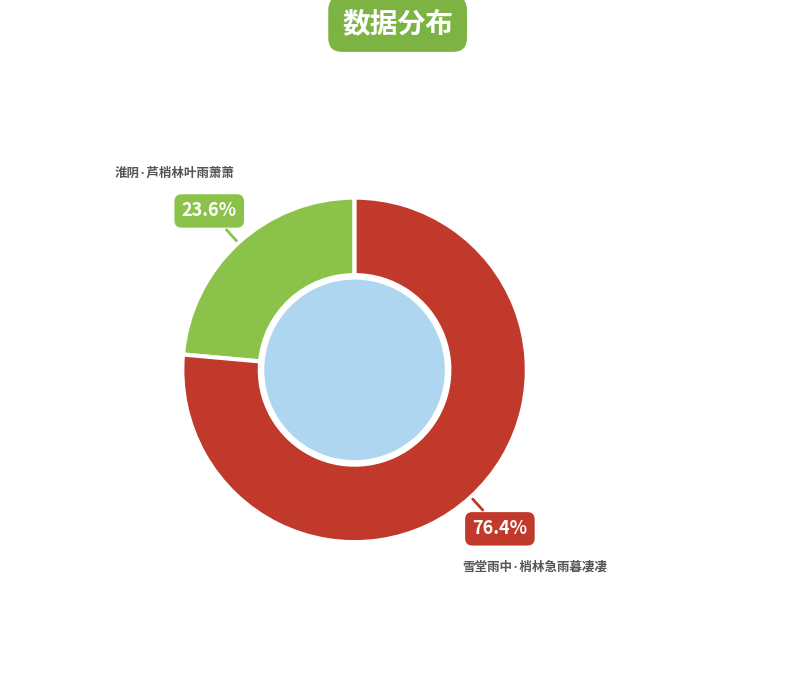

What portion of the pie excludes 淮阴·芦梢林叶雨萧萧?

76.4%